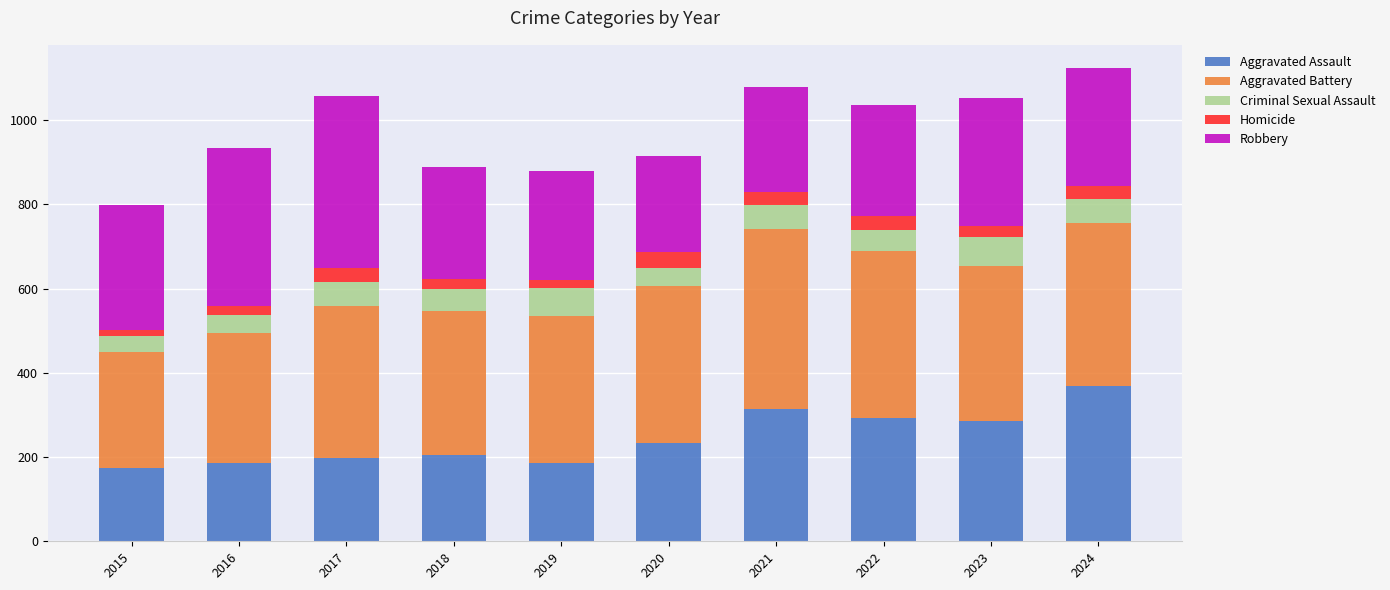

What is the difference between the maximum and second lowest values in the Aggravated Assault series?

181